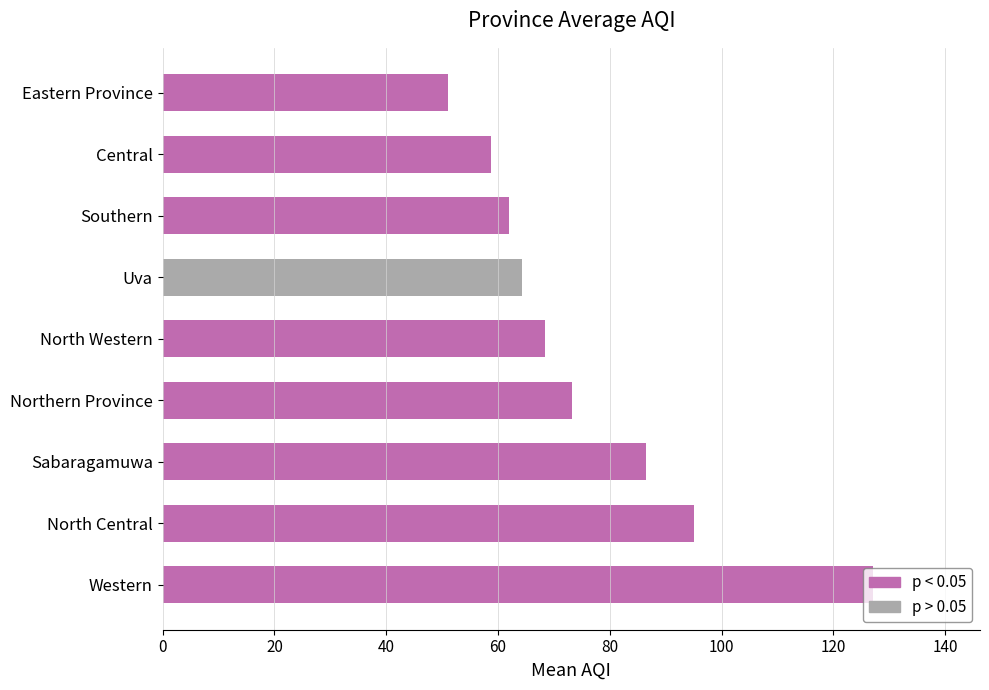

Does the chart contain stacked bars?

No